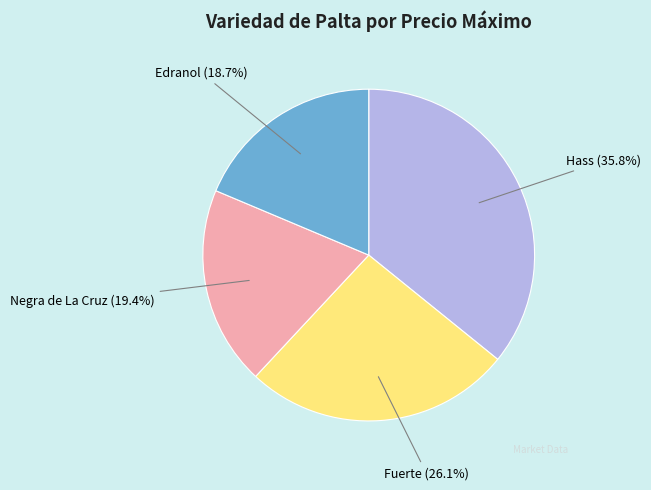

What is the largest slice in the pie chart?

Hass